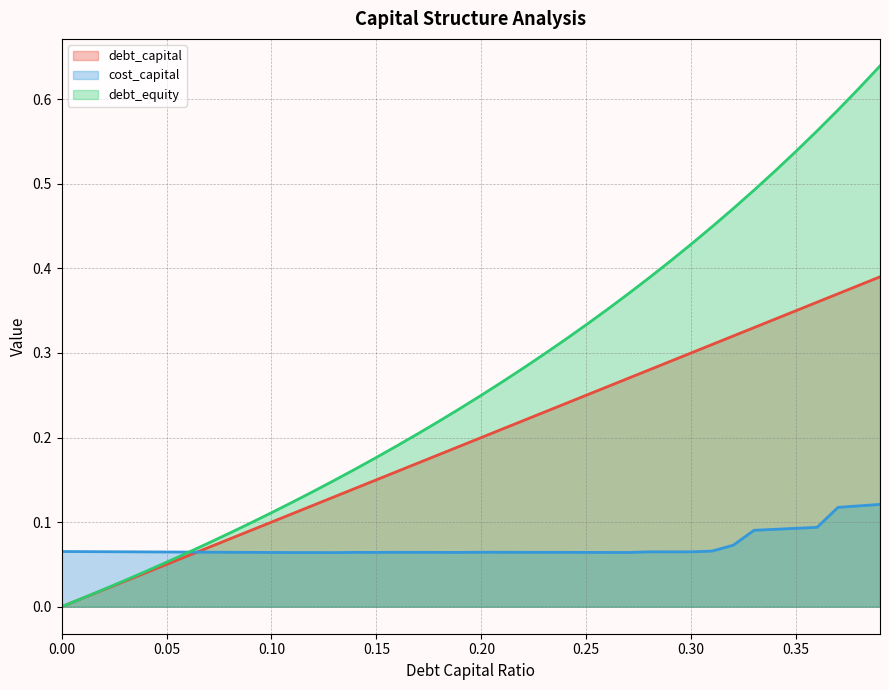

Reading left to right, transcribe all the data shown in this chart.

debt_capital: 0.0	0.0	0.0	0.0	0.0	0.1	0.1	0.1	0.1	0.1	0.1	0.1	0.1	0.1	0.1	0.1	0.2	0.2	0.2	0.2	0.2	0.2	0.2	0.2	0.2	0.2	0.3	0.3	0.3	0.3	0.3	0.3	0.3	0.3	0.3	0.3	0.4	0.4	0.4	0.4
cost_capital: 0.1	0.1	0.1	0.1	0.1	0.1	0.1	0.1	0.1	0.1	0.1	0.1	0.1	0.1	0.1	0.1	0.1	0.1	0.1	0.1	0.1	0.1	0.1	0.1	0.1	0.1	0.1	0.1	0.1	0.1	0.1	0.1	0.1	0.1	0.1	0.1	0.1	0.1	0.1	0.1
debt_equity: 0.0	0.0	0.0	0.0	0.0	0.1	0.1	0.1	0.1	0.1	0.1	0.1	0.1	0.1	0.2	0.2	0.2	0.2	0.2	0.2	0.2	0.3	0.3	0.3	0.3	0.3	0.4	0.4	0.4	0.4	0.4	0.4	0.5	0.5	0.5	0.5	0.6	0.6	0.6	0.6